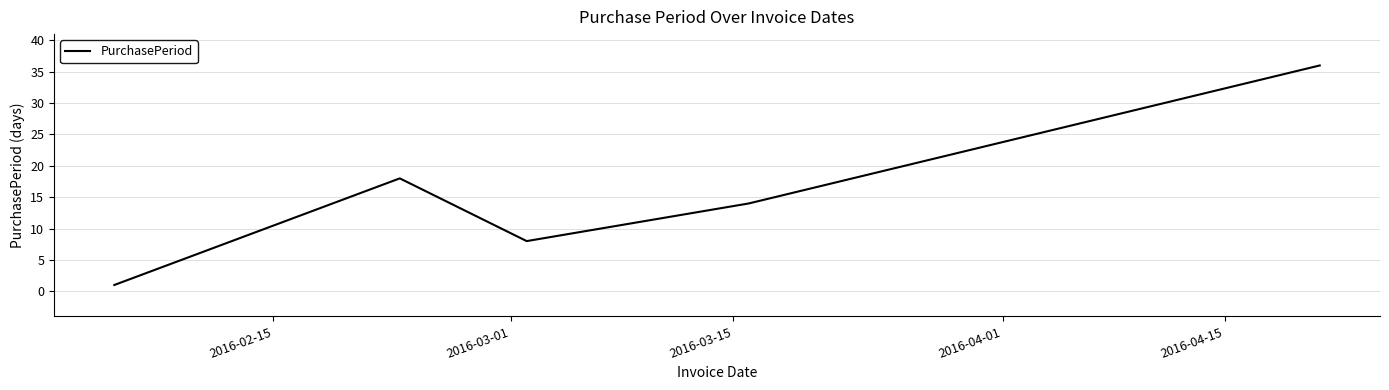

How many interior local valleys (lower than both neighbors) does the data have?

1